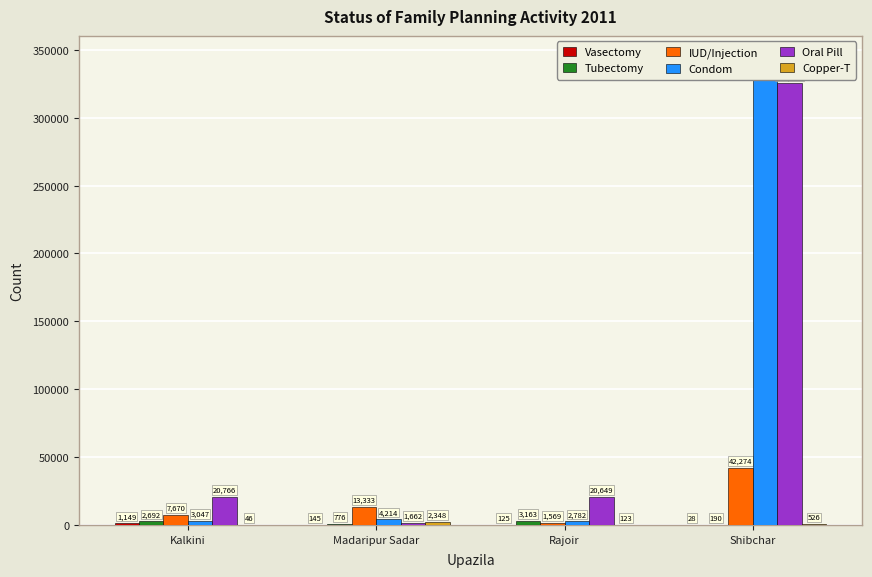

Which series has the widest spread of values?

Condom